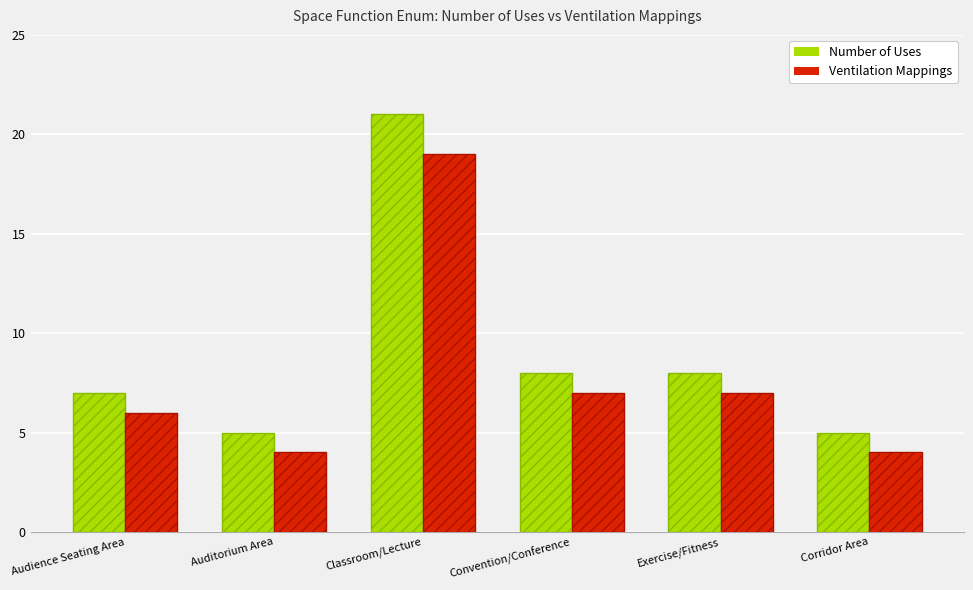

Reading left to right, extract all data points from this chart.

Number of Uses: 7	5	21	8	8	5
Ventilation Mappings: 6	4	19	7	7	4